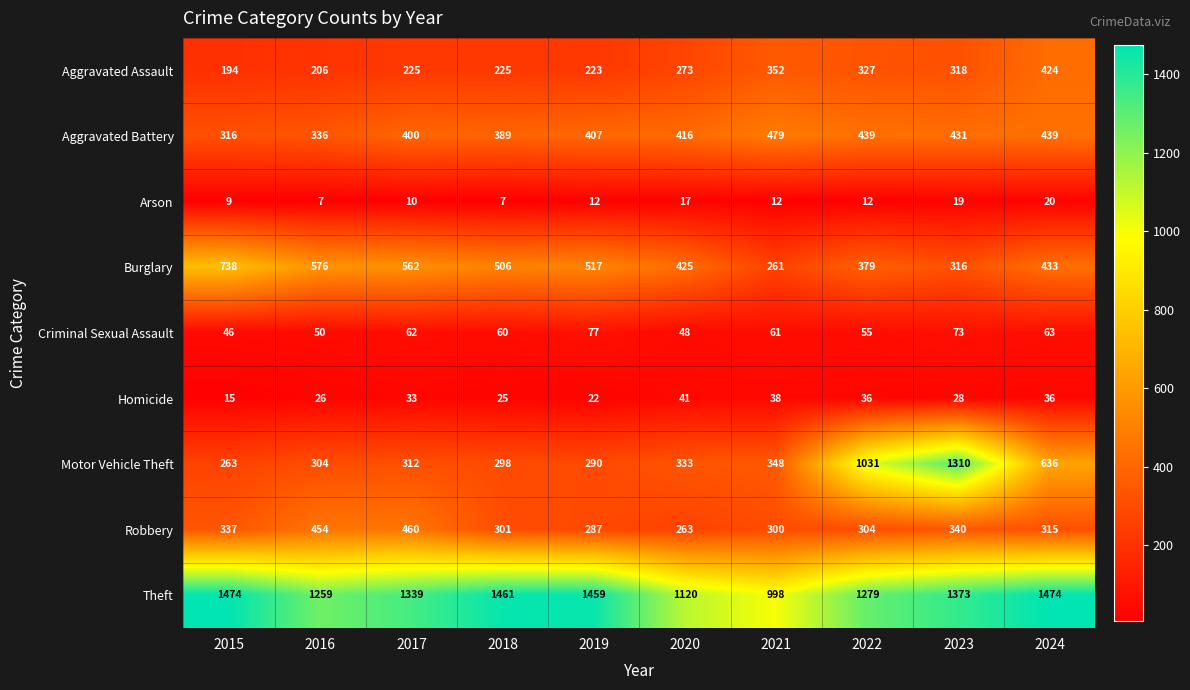

Which series has the largest total across all categories?

Theft